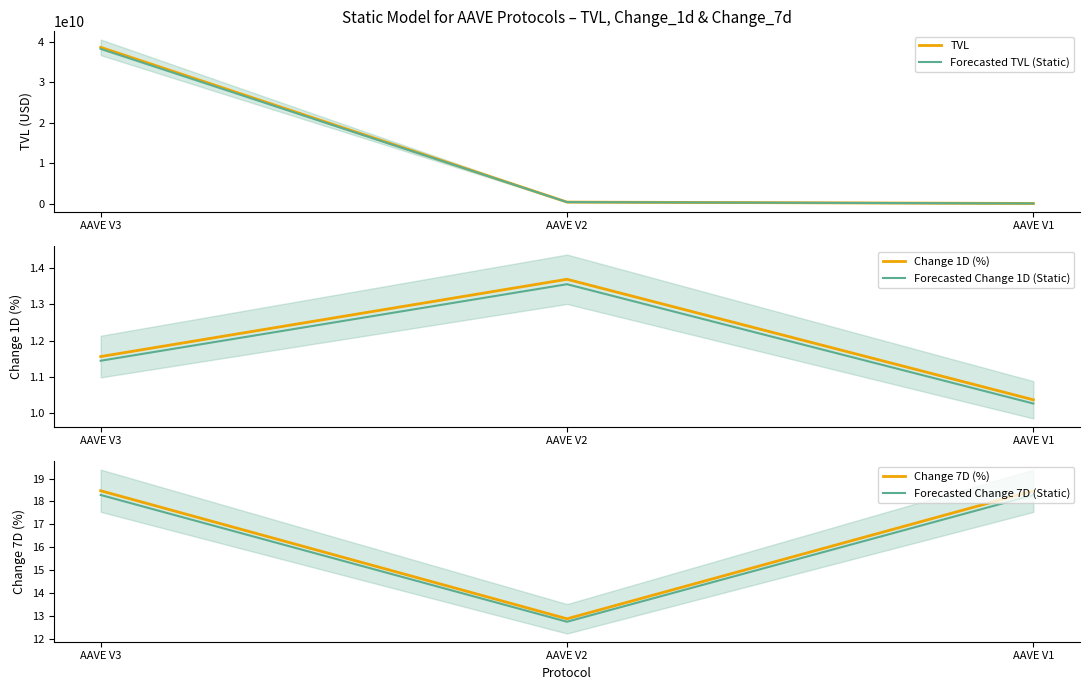

At which label does Change 7D (%) reach its peak?

AAVE V3